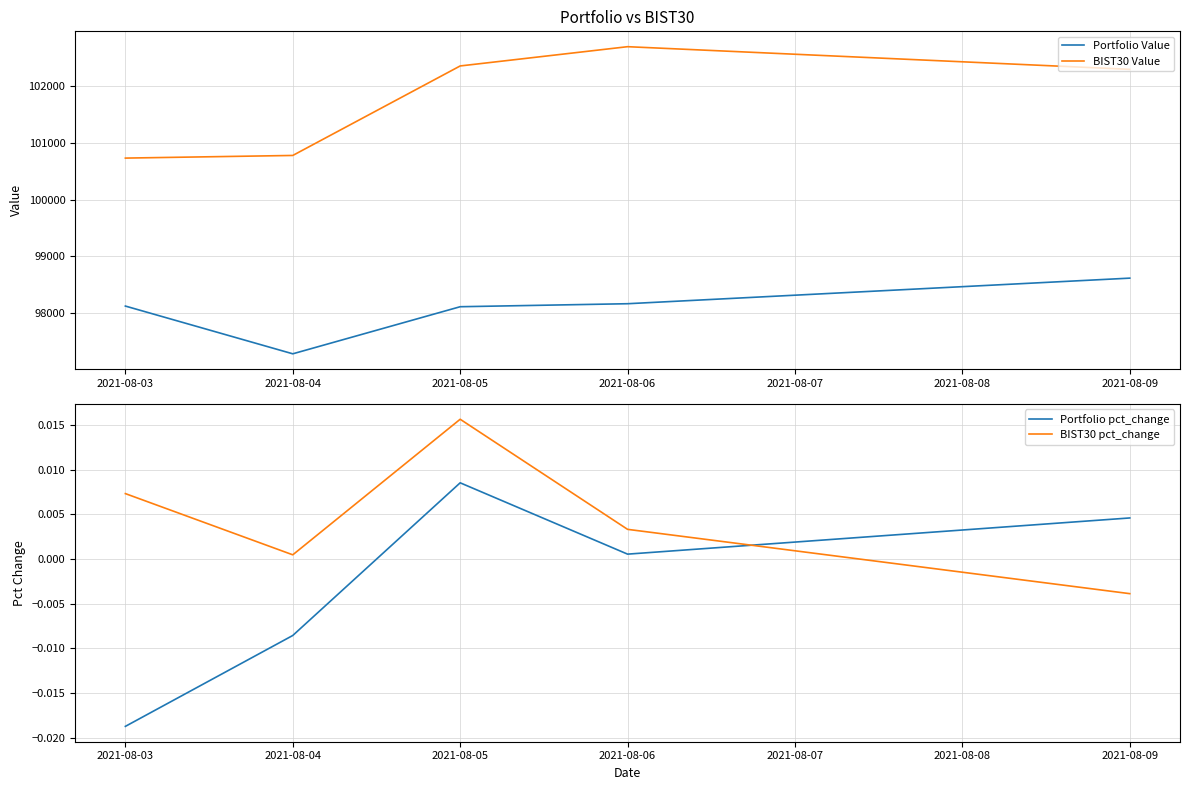

At which label does BIST30 pct_change first exceed 0?

2021-08-03